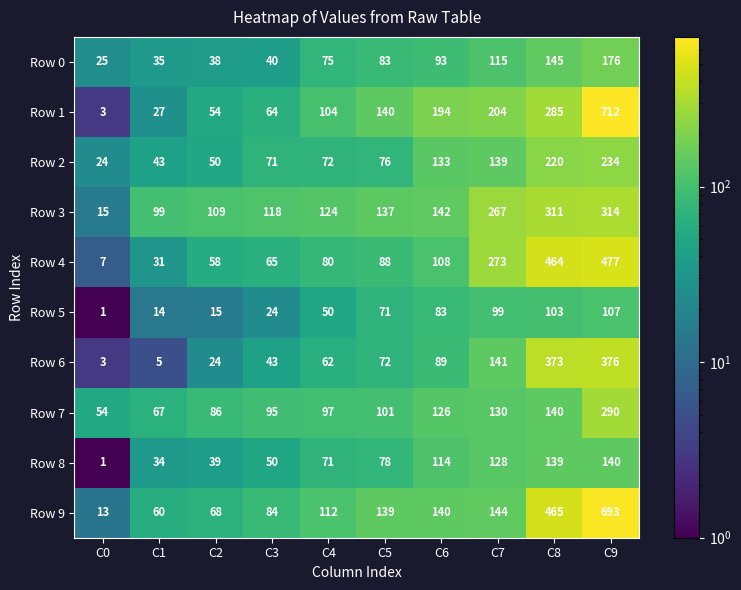

What is the sum of all Row 6 values?

1188